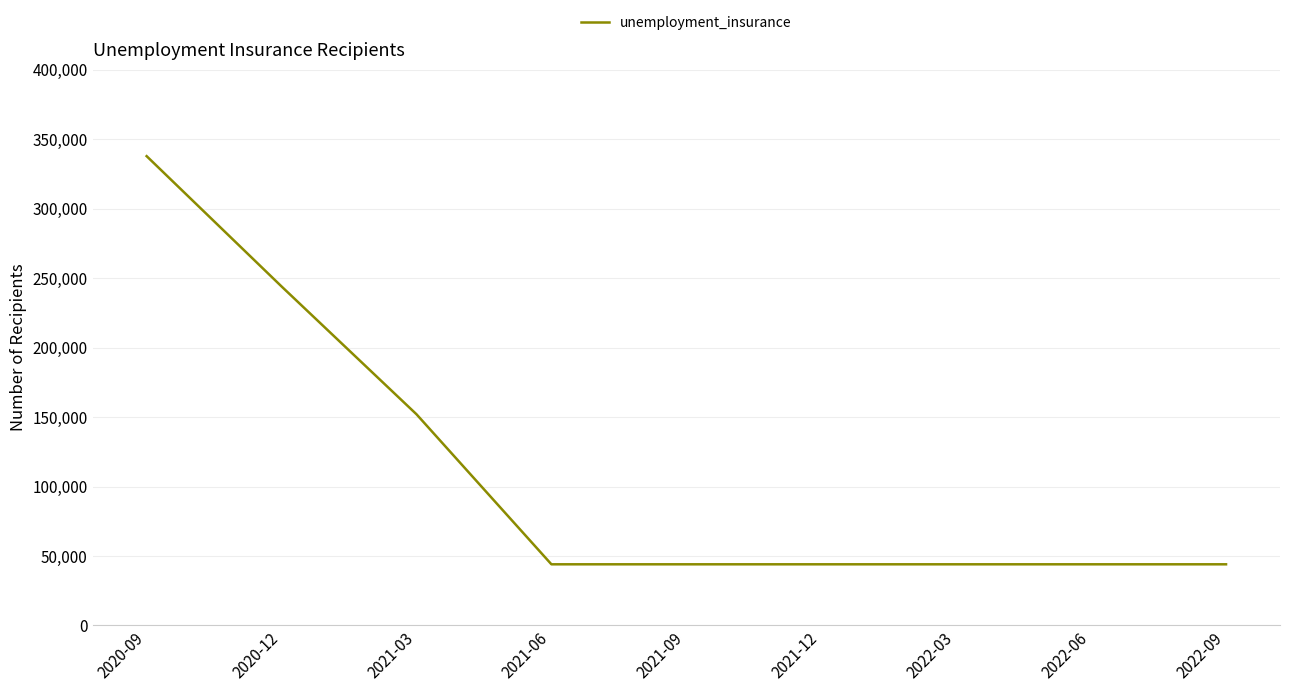

Approximately how many times larger is the value at 2022-09 compared to 2022-06?

1.0